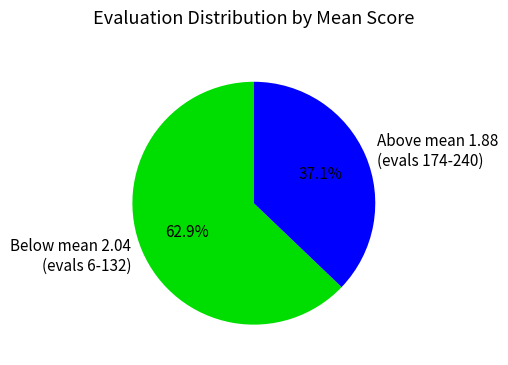

Is the sum of Below mean 2.04 (evals 6-132) and Above mean 1.88 (evals 174-240) greater than half?

Yes